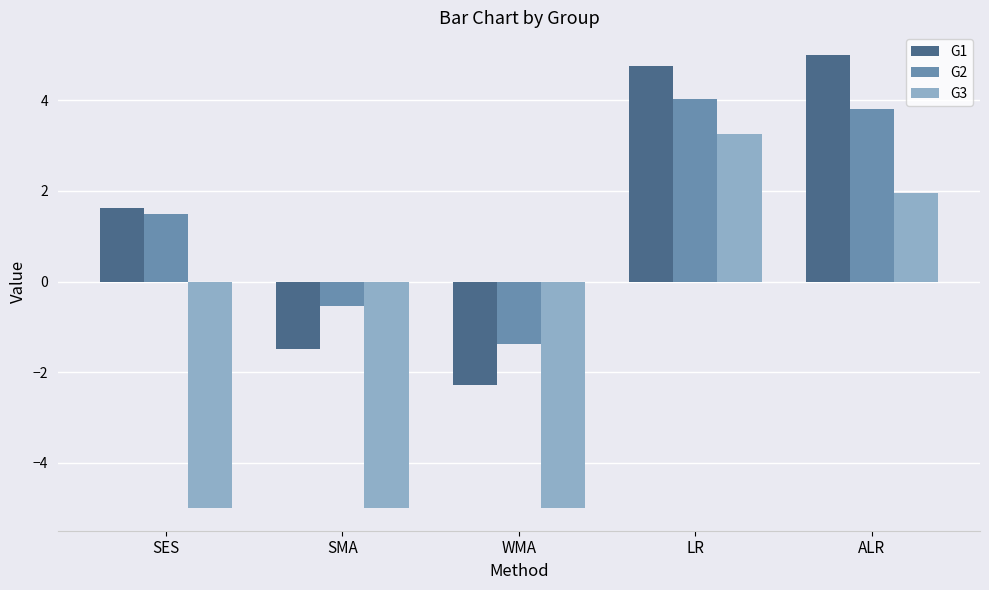

How many groups of bars are there?

5